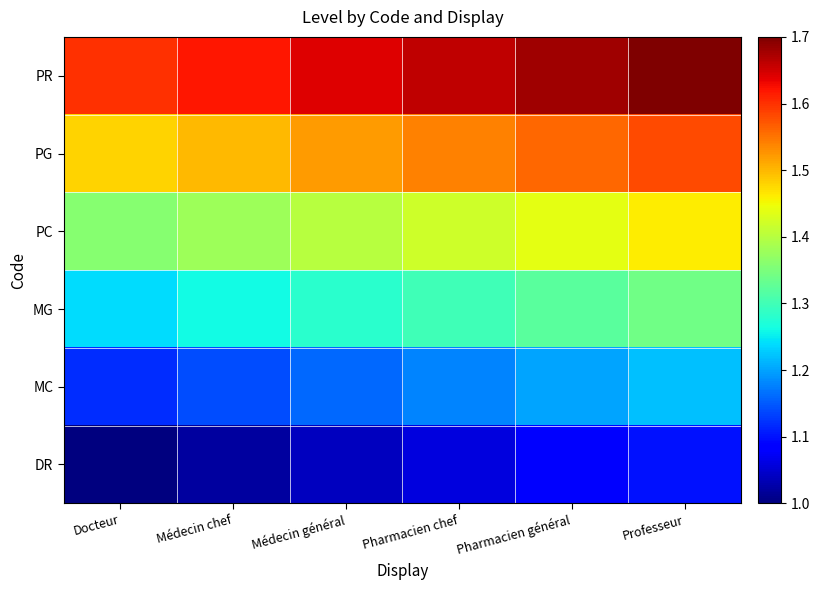

Reading left to right, transcribe all the data shown in this chart.

DR: Docteur=1.0	Médecin chef=1.0	Médecin général=1.0	Pharmacien chef=1.1	Pharmacien général=1.1	Professeur=1.1
MC: Docteur=1.1	Médecin chef=1.1	Médecin général=1.2	Pharmacien chef=1.2	Pharmacien général=1.2	Professeur=1.2
MG: Docteur=1.2	Médecin chef=1.3	Médecin général=1.3	Pharmacien chef=1.3	Pharmacien général=1.3	Professeur=1.3
PC: Docteur=1.4	Médecin chef=1.4	Médecin général=1.4	Pharmacien chef=1.4	Pharmacien général=1.4	Professeur=1.5
PG: Docteur=1.5	Médecin chef=1.5	Médecin général=1.5	Pharmacien chef=1.5	Pharmacien général=1.6	Professeur=1.6
PR: Docteur=1.6	Médecin chef=1.6	Médecin général=1.6	Pharmacien chef=1.7	Pharmacien général=1.7	Professeur=1.7